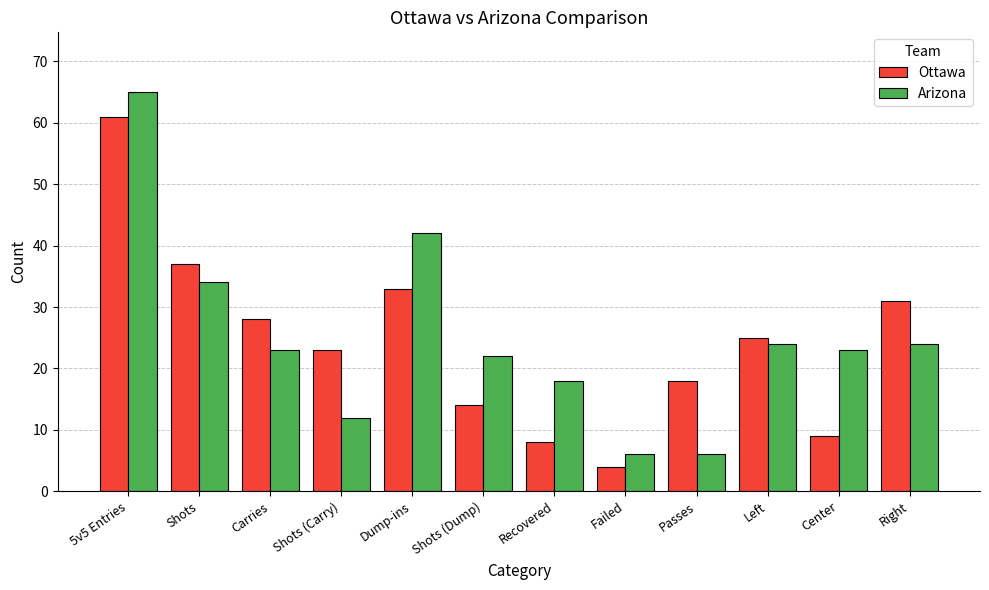

What is the spread (max minus min) of values at Shots (Dump)?

8